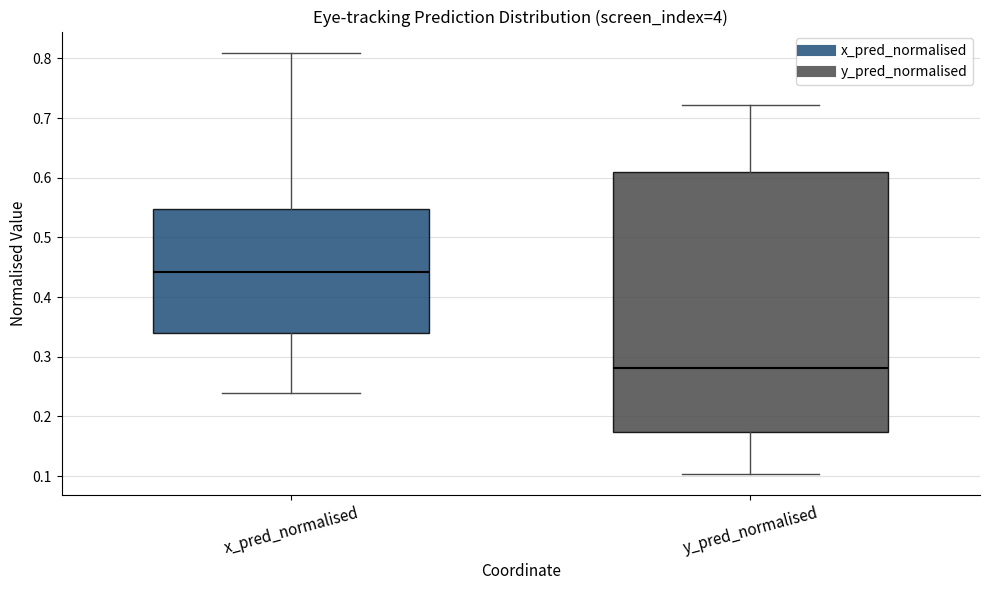

Where does the upper whisker of the box for y_pred_normalised end on the y-axis? The values are not printed on the chart, so give them approximately, as read against the axis.

0.72